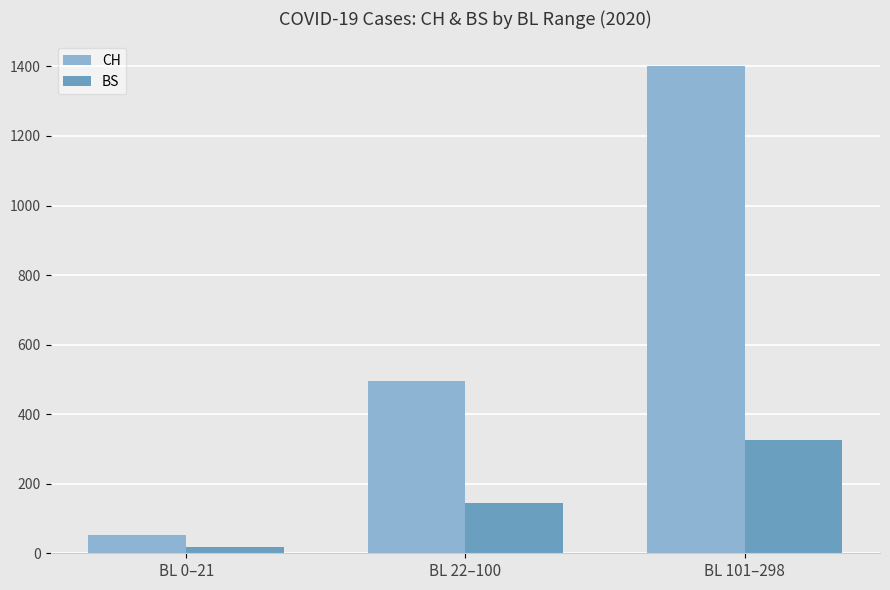

What is the highest value of the CH series?

1402